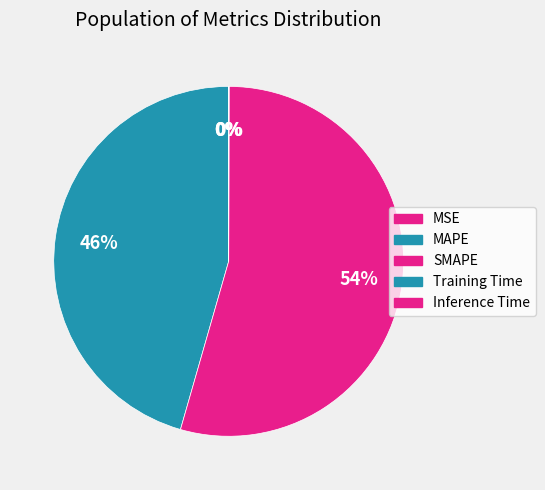

Does MAPE represent more than half of the total?

No